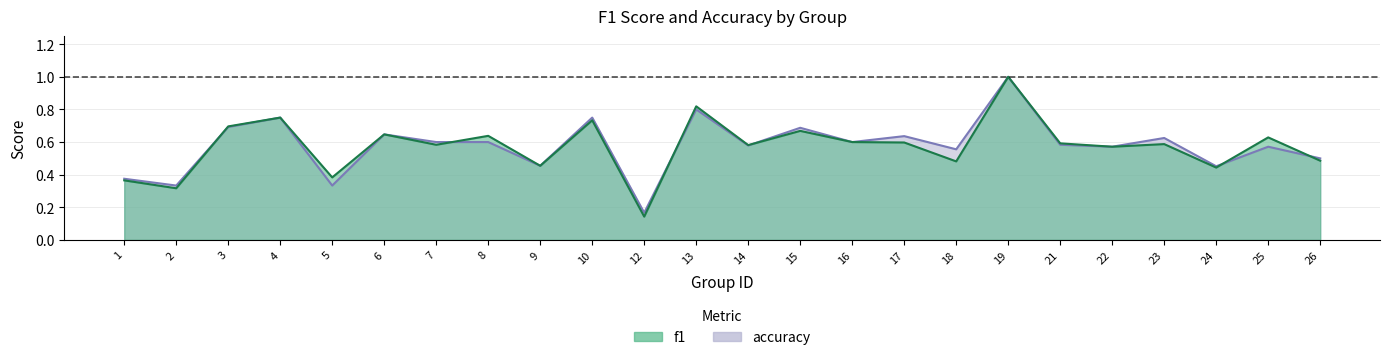

List the labels in order of f1 value, smallest first.

12, 2, 1, 5, 24, 9, 18, 26, 22, 14, 7, 23, 21, 17, 16, 25, 8, 6, 15, 3, 10, 4, 13, 19